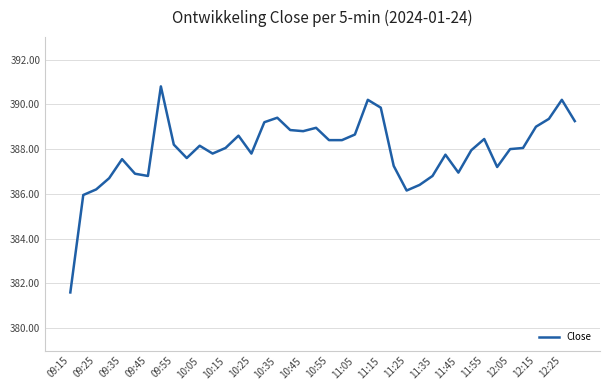

Is this an area chart (filled region under the line)?

No